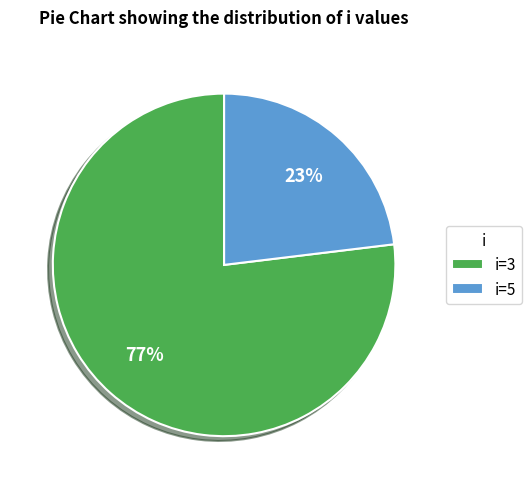

True or false: i=3 accounts for 77% of the total.

True